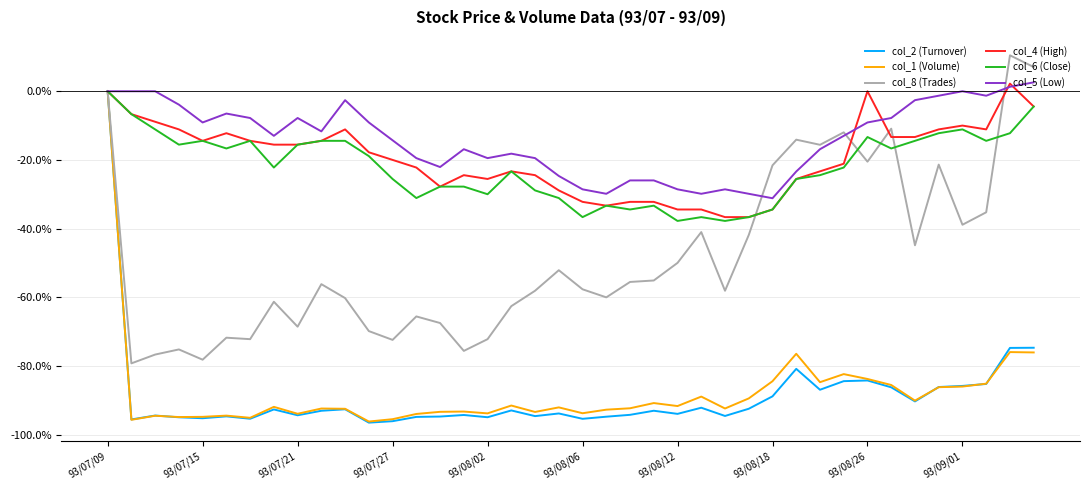

What is the difference between the maximum and second lowest values in the col_1 (Volume) series?

95.7